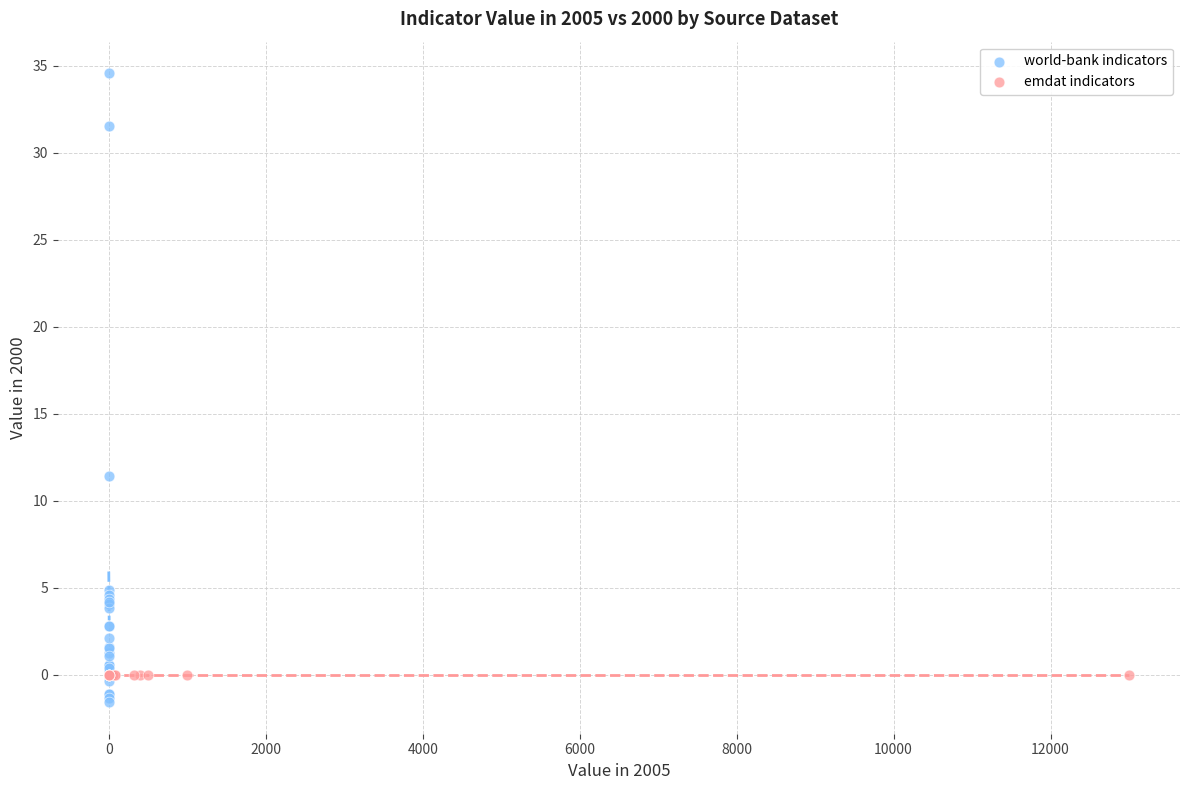

Which series reaches the maximum Y coordinate?

world-bank indicators